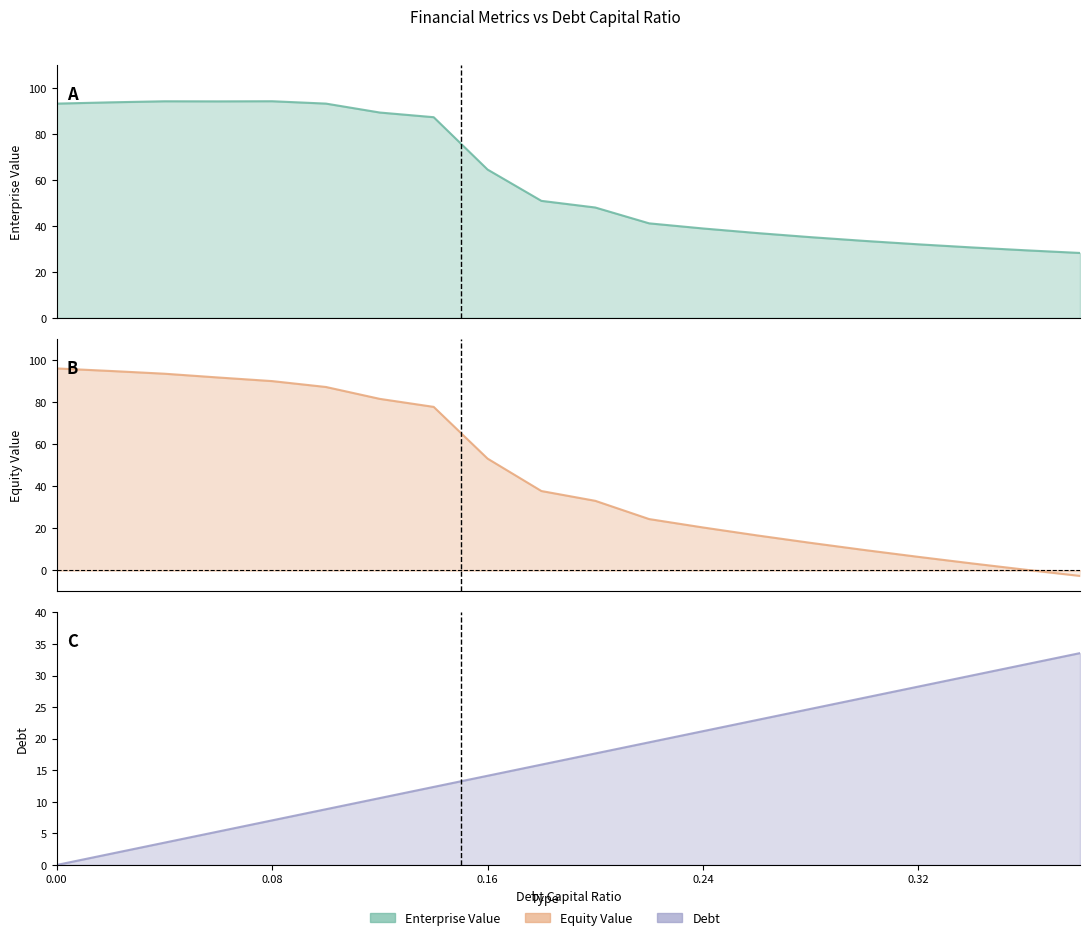

What is the value of the enterprise_value point at the 15th from the left?

35.1